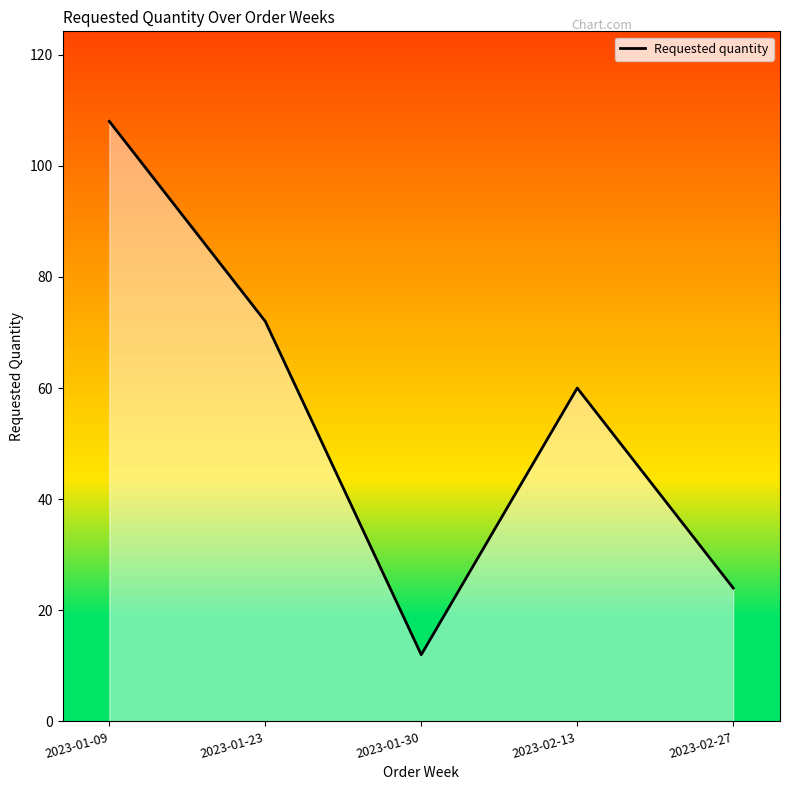

What position from the left is 2023-02-27?

5